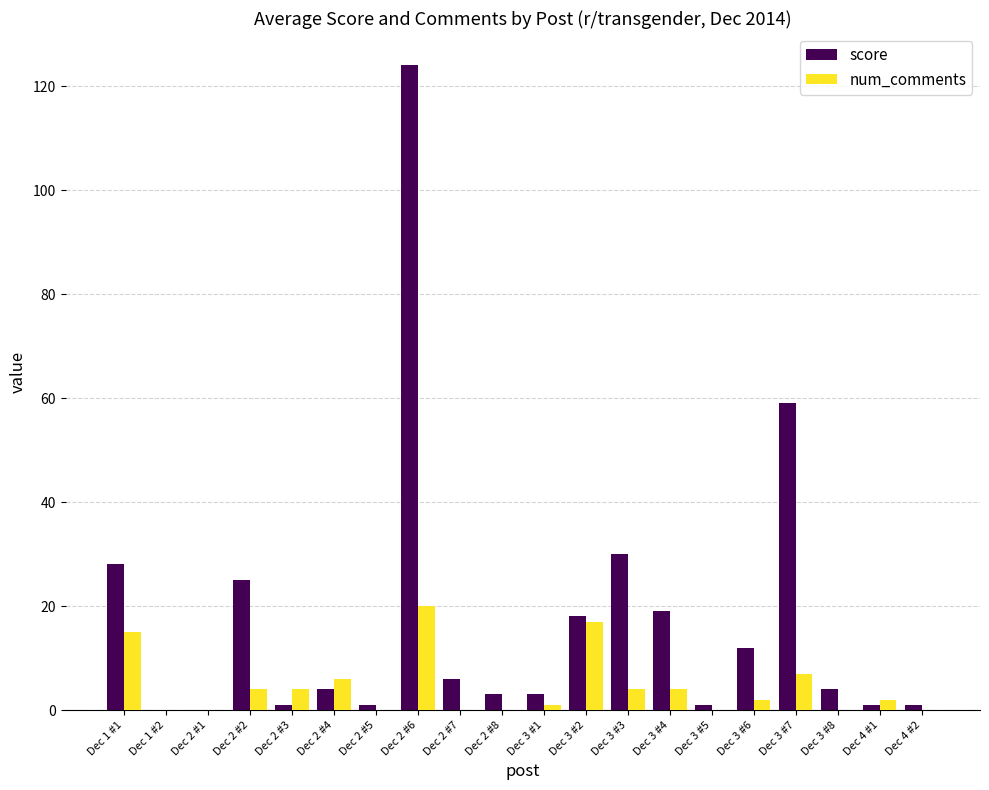

What is the difference between the num_comments values at Dec 2 #6 and Dec 4 #1?

18